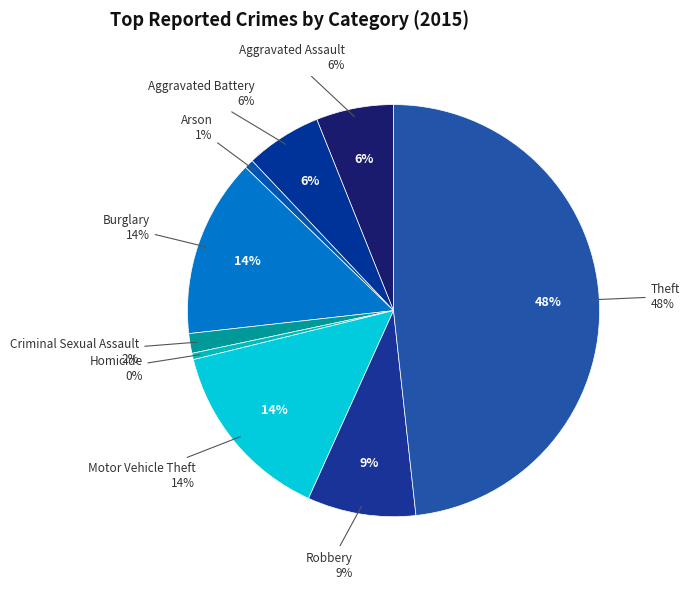

How much of the chart is everything except Robbery?

91.5%